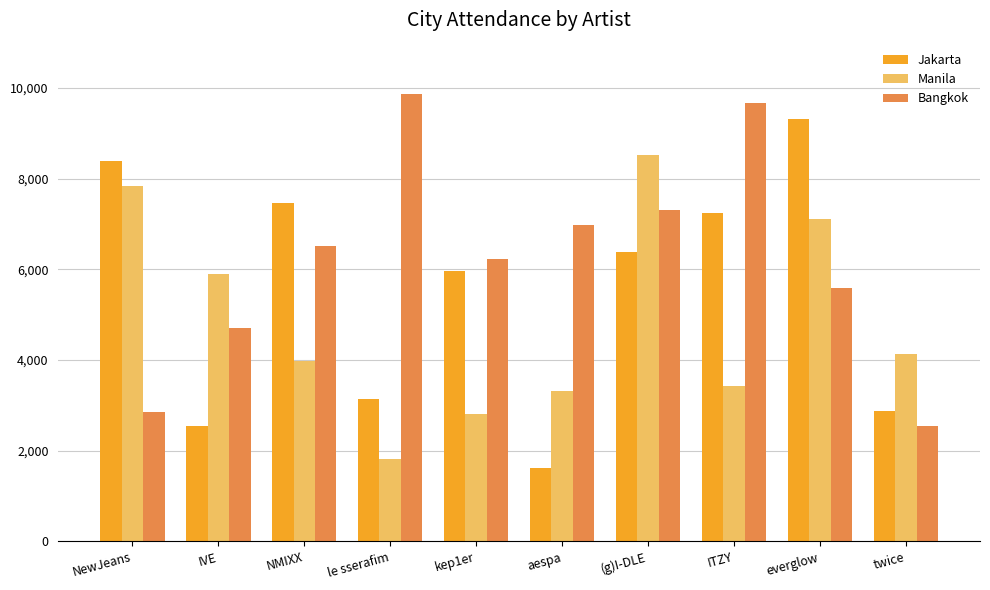

At which label does Jakarta first exceed 6373?

NewJeans